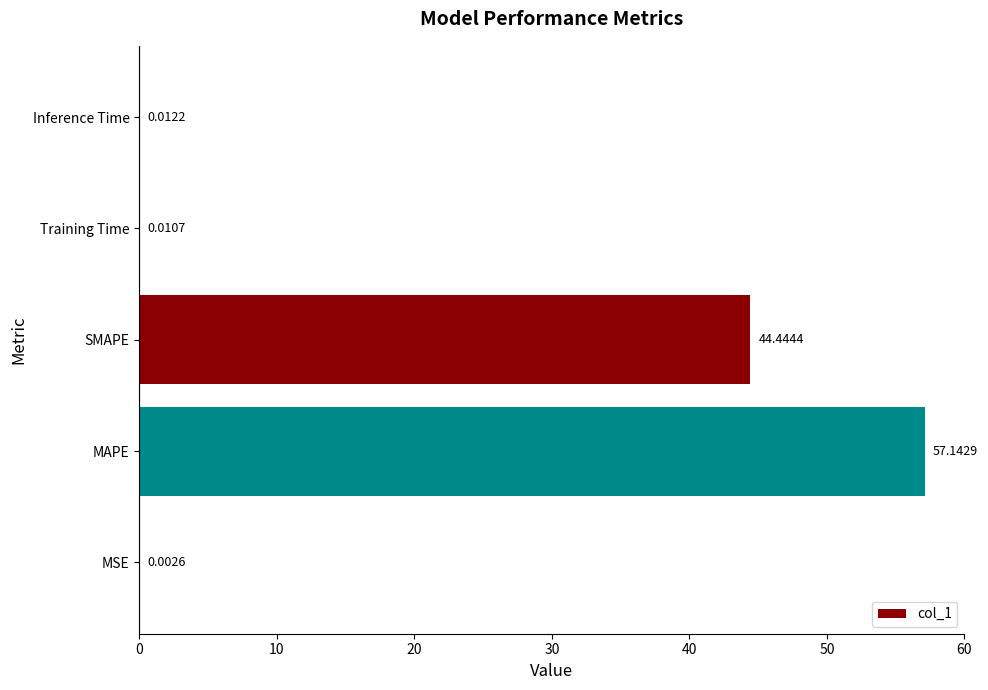

What is the average value?

20.3